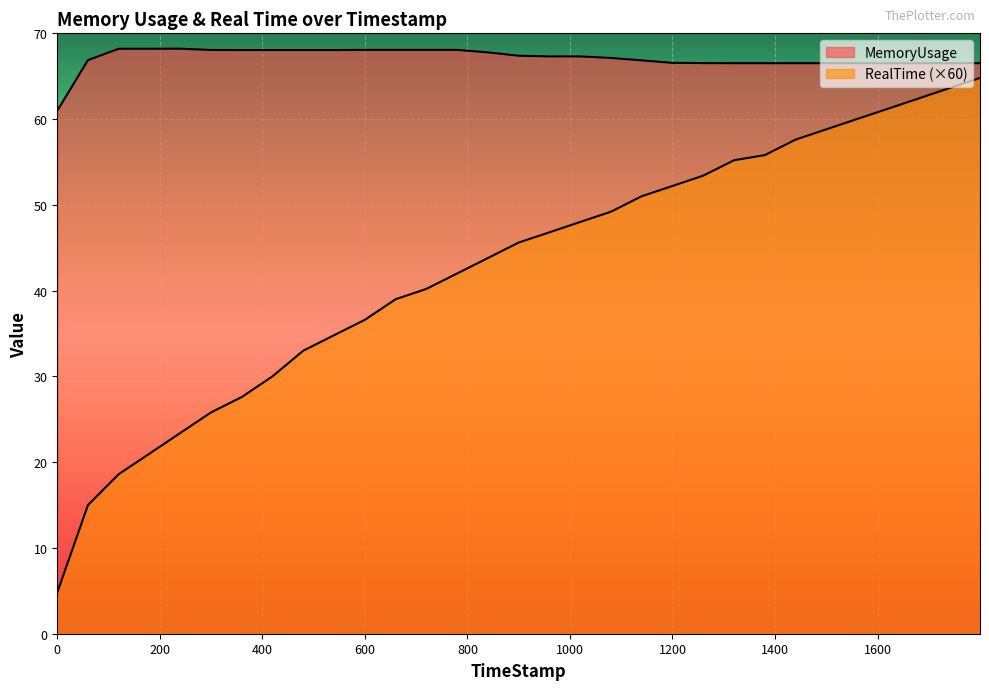

Does the chart display data point markers on the line(s)?

No